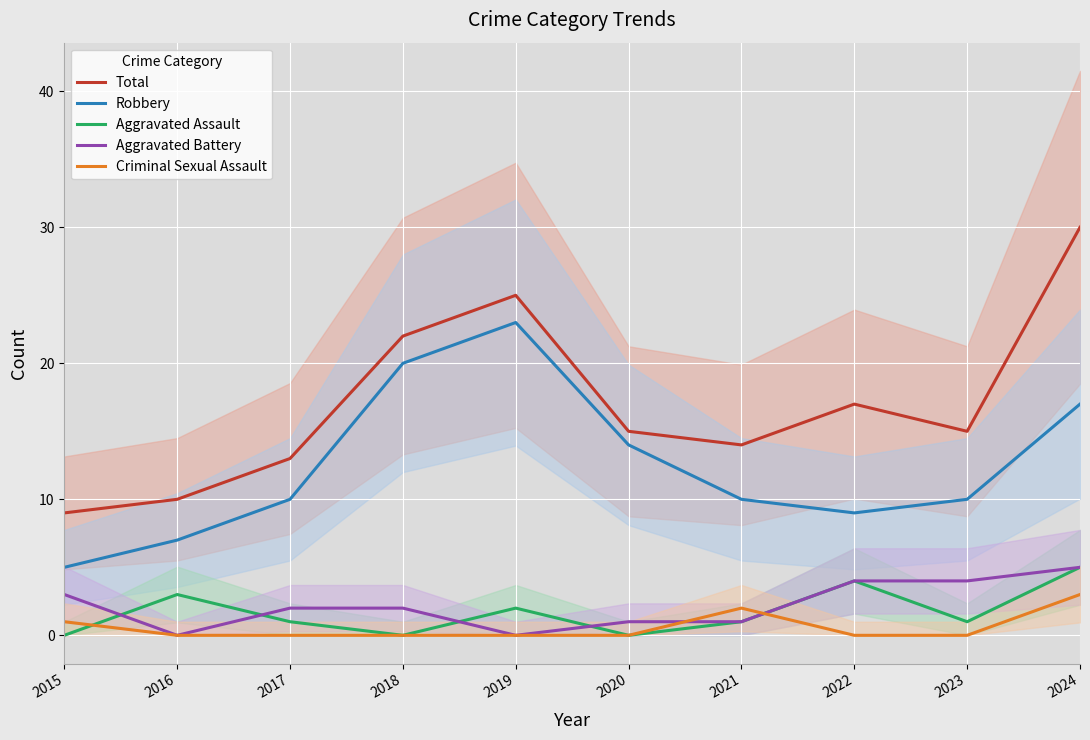

Between which two adjacent categories do Criminal Sexual Assault and Aggravated Battery first intersect?

2020 and 2021